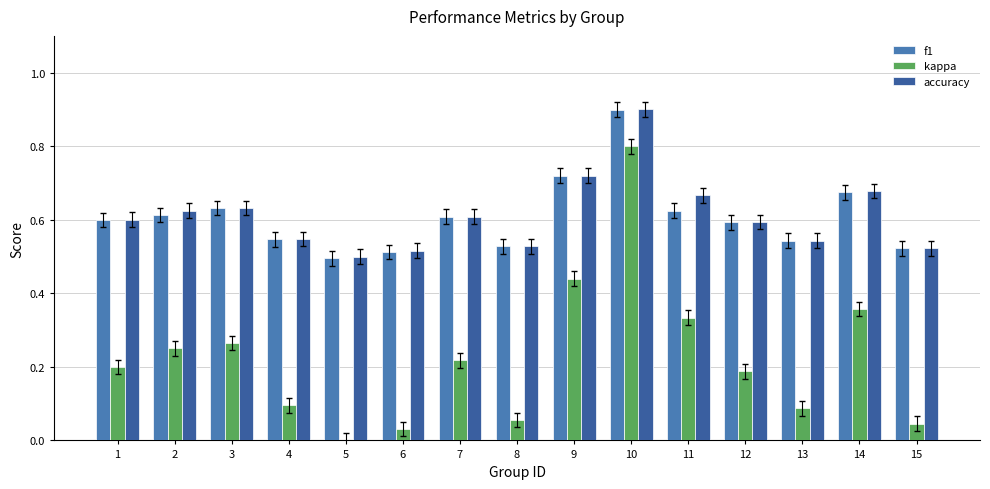

At how many categories does at least one series exceed 0?

15